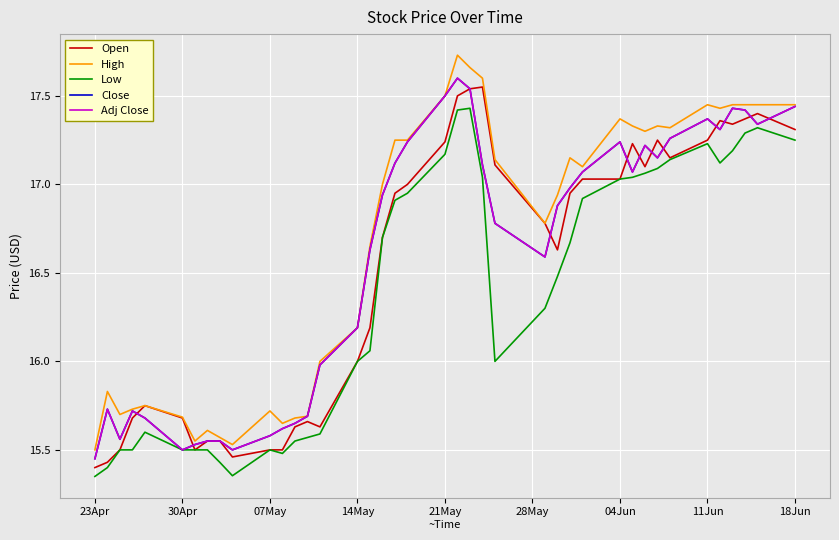

Does the chart display data point markers on the line(s)?

No